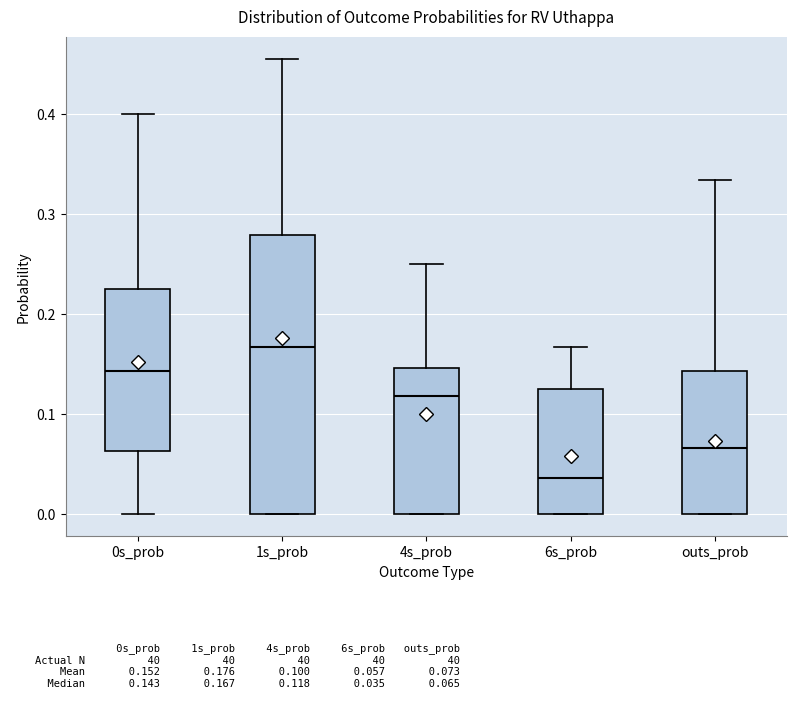

Where does the median line of the box for 0s_prob sit on the y-axis? The values are not printed on the chart, so give them approximately, as read against the axis.

0.14